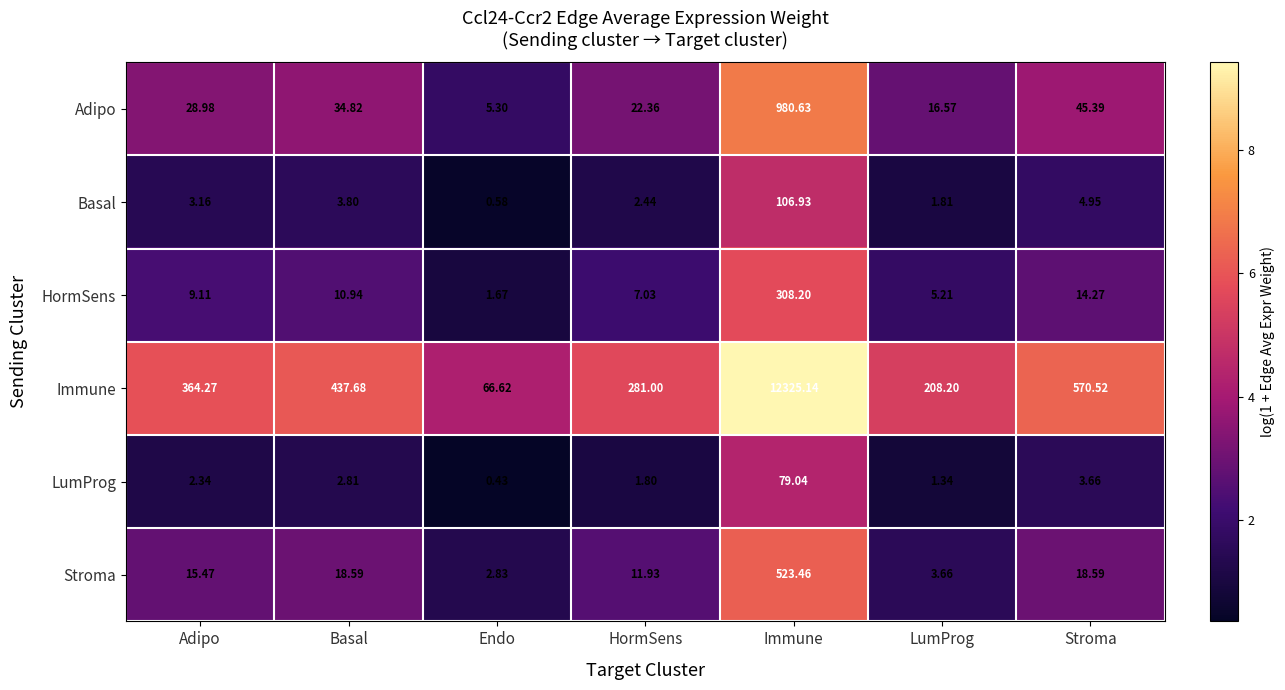

Which label corresponds to the smallest value in the chart?

Endo